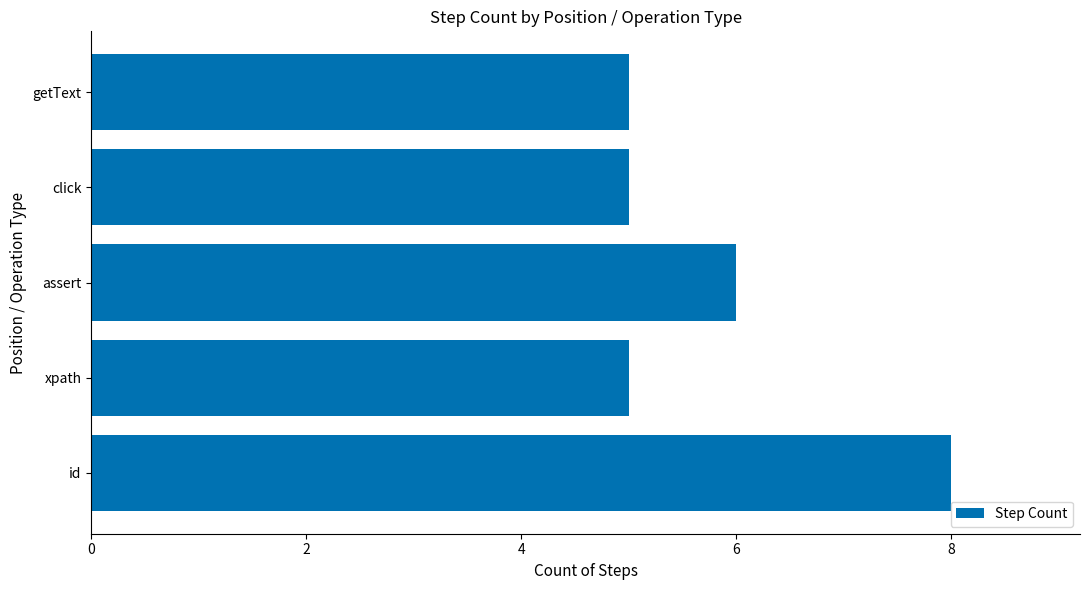

The chart shows a value of 8 at assert. True or false?

False